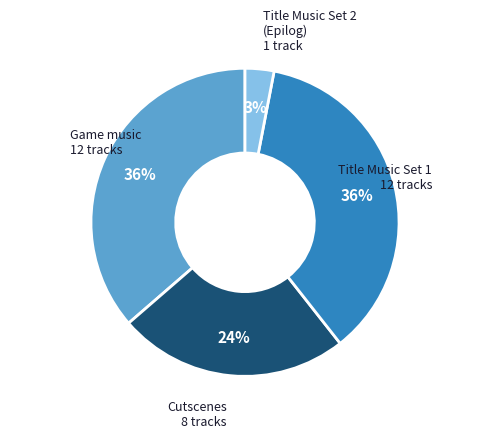

How many slices are in this pie chart?

4